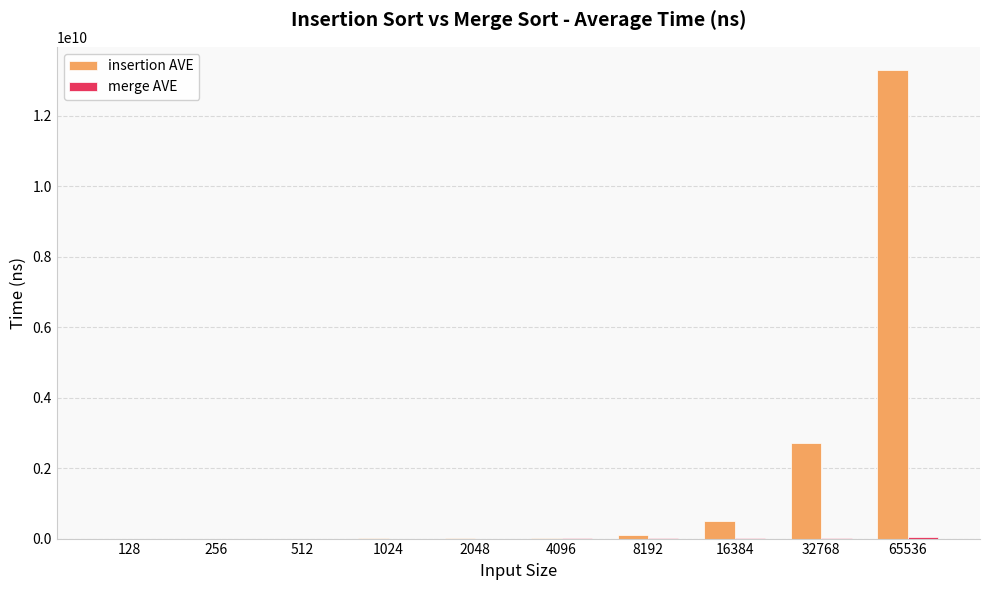

Count the number of data series in this chart.

2